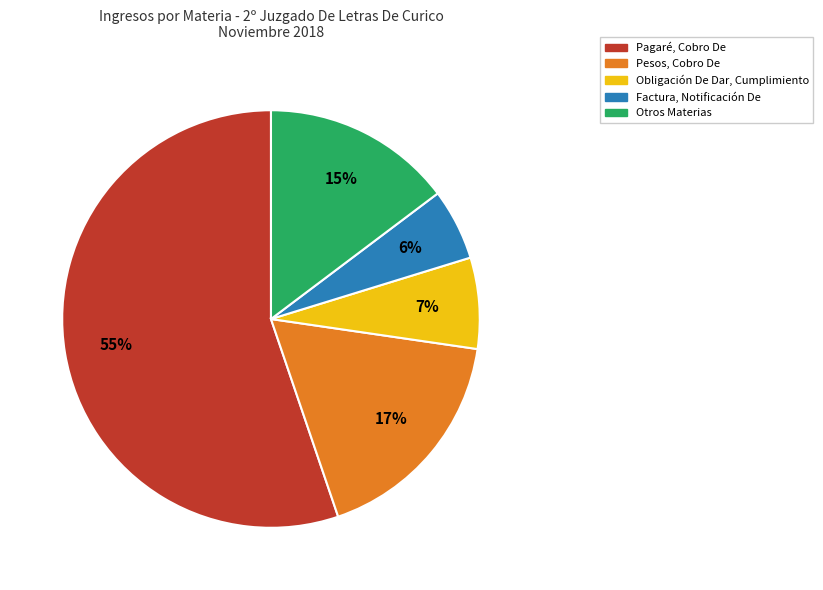

Which slice is the smallest?

Factura, Notificación De